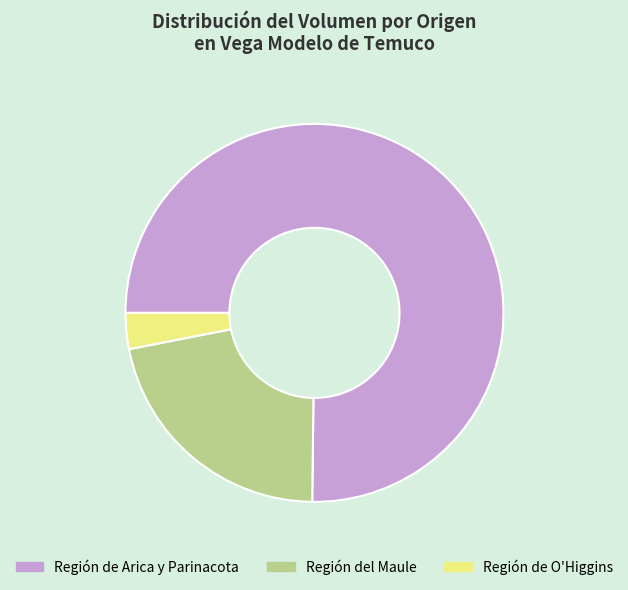

Is there a majority slice in this chart?

Yes